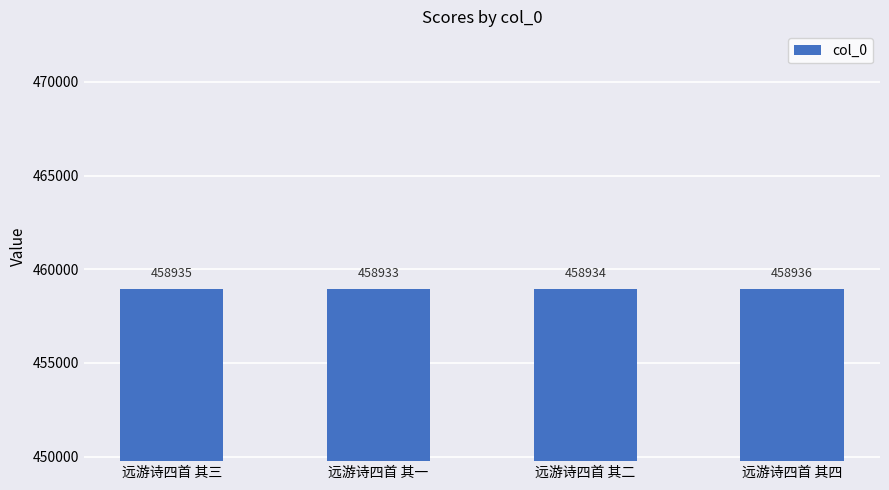

Count the number of data series in this chart.

1